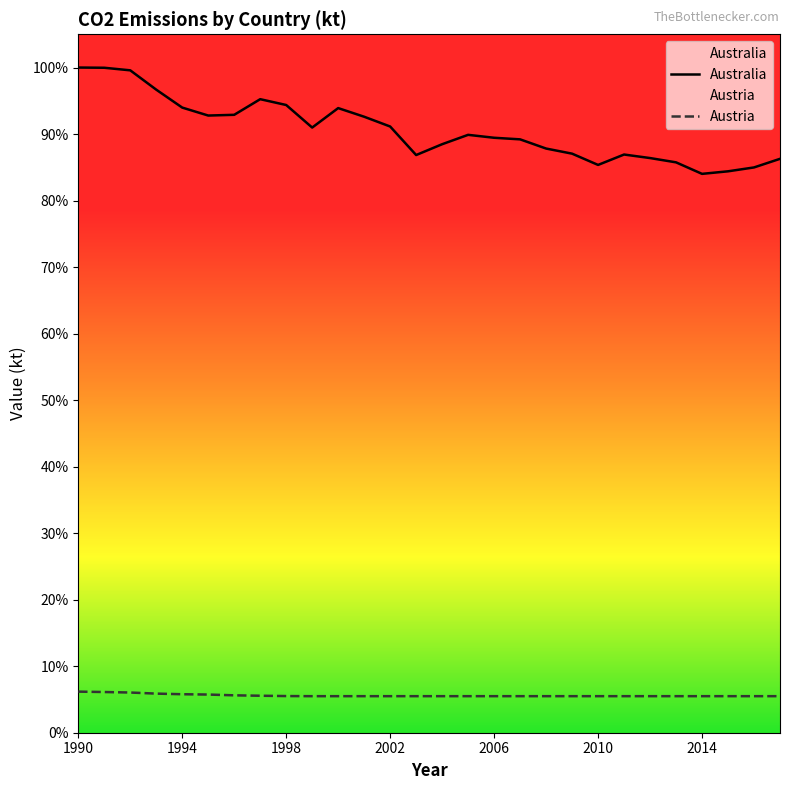

Reading right to left, extract all data points from this chart.

Australia: 103602.3	102048.5	101348.2	100888.7	102966.8	103741.2	104377.9	102500.7	104534.9	105458.7	107117.6	107404.1	107932.6	106240.0	104285.5	109437.2	111201.8	112760.7	109246.8	113317.6	114369.4	111548.4	111415.6	112852.0	116087.9	119577.7	120042.2	120080.9
Austria: 6597.4	6597.4	6597.4	6597.4	6597.4	6597.4	6597.4	6597.4	6597.4	6597.4	6597.4	6597.4	6597.4	6597.4	6597.4	6597.4	6597.4	6597.4	6597.4	6617.4	6677.6	6750.1	6891.2	6948.5	7060.1	7255.7	7346.2	7417.7